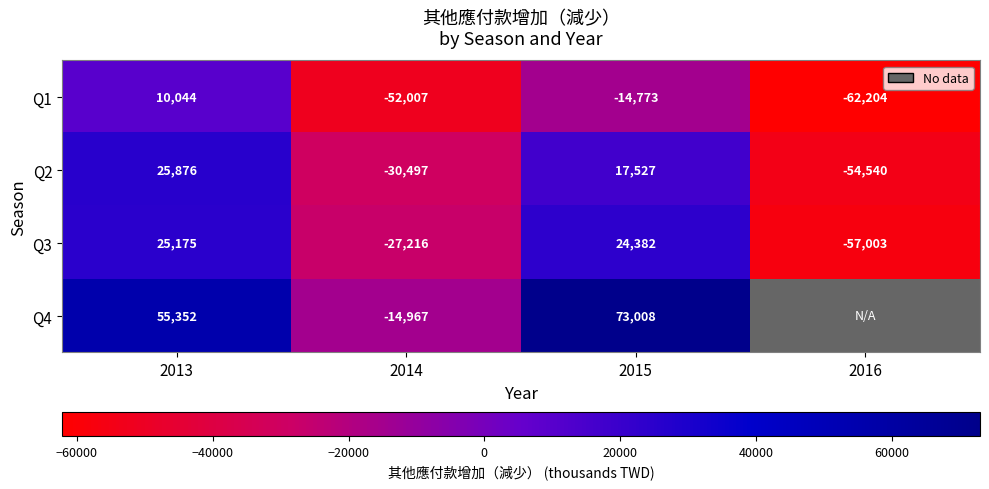

At which label is Q3 closest to -15914?

2014